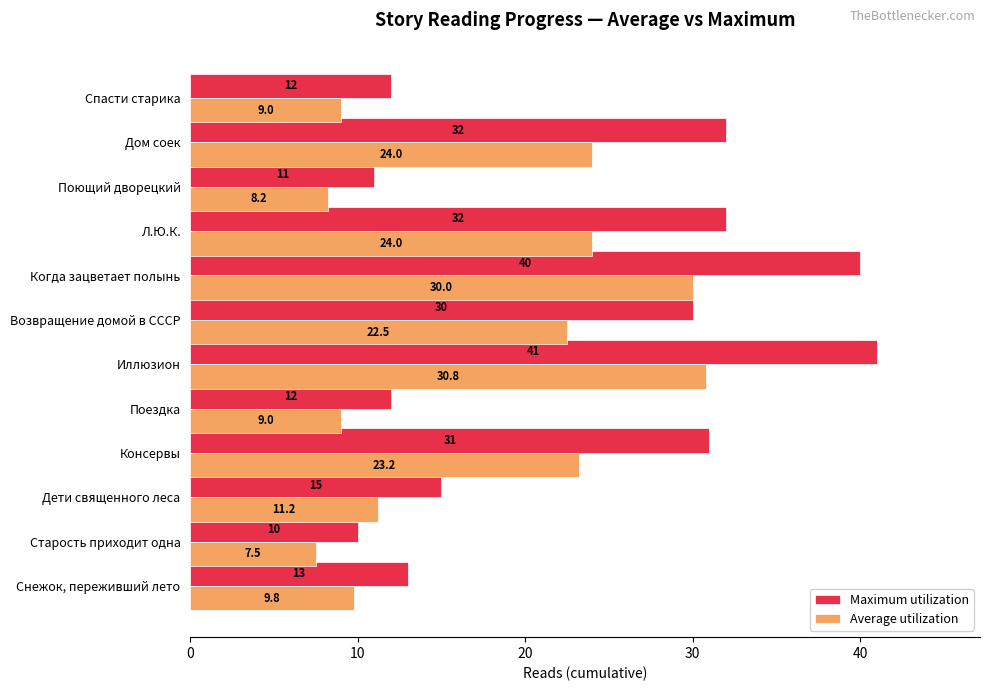

Rank the series by their maximum value, from lowest to highest.

Average utilization, Maximum utilization